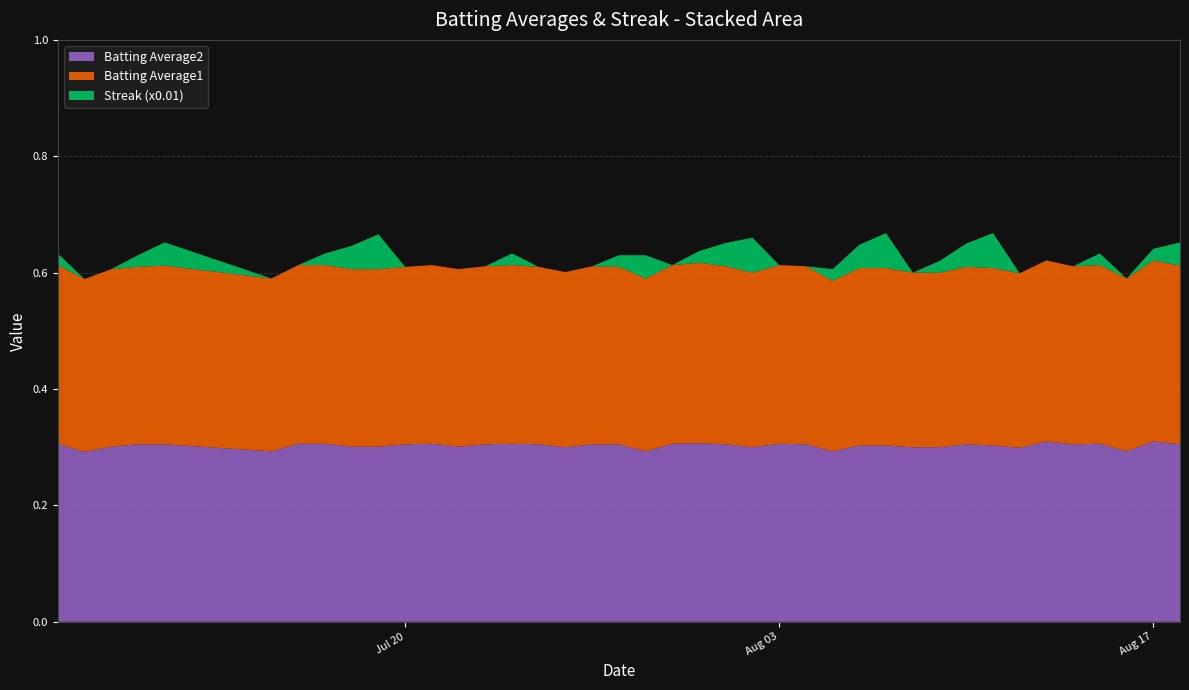

Reading left to right, transcribe all the data shown in this chart.

Batting Average1: 2010-07-07=0.3	2010-07-08=0.3	2010-07-09=0.3	2010-07-10=0.3	2010-07-11=0.3	2010-07-15=0.3	2010-07-16=0.3	2010-07-17=0.3	2010-07-18=0.3	2010-07-19=0.3	2010-07-20=0.3	2010-07-21=0.3	2010-07-22=0.3	2010-07-23=0.3	2010-07-24=0.3	2010-07-25=0.3	2010-07-26=0.3	2010-07-27=0.3	2010-07-28=0.3	2010-07-29=0.3	2010-07-30=0.3	2010-07-31=0.3	2010-08-01=0.3	2010-08-02=0.3	2010-08-03=0.3	2010-08-04=0.3	2010-08-05=0.3	2010-08-06=0.3	2010-08-07=0.3	2010-08-08=0.3	2010-08-09=0.3	2010-08-10=0.3	2010-08-11=0.3	2010-08-12=0.3	2010-08-13=0.3	2010-08-14=0.3	2010-08-15=0.3	2010-08-16=0.3	2010-08-17=0.3	2010-08-18=0.3
Batting Average2: 2010-07-07=0.3	2010-07-08=0.3	2010-07-09=0.3	2010-07-10=0.3	2010-07-11=0.3	2010-07-15=0.3	2010-07-16=0.3	2010-07-17=0.3	2010-07-18=0.3	2010-07-19=0.3	2010-07-20=0.3	2010-07-21=0.3	2010-07-22=0.3	2010-07-23=0.3	2010-07-24=0.3	2010-07-25=0.3	2010-07-26=0.3	2010-07-27=0.3	2010-07-28=0.3	2010-07-29=0.3	2010-07-30=0.3	2010-07-31=0.3	2010-08-01=0.3	2010-08-02=0.3	2010-08-03=0.3	2010-08-04=0.3	2010-08-05=0.3	2010-08-06=0.3	2010-08-07=0.3	2010-08-08=0.3	2010-08-09=0.3	2010-08-10=0.3	2010-08-11=0.3	2010-08-12=0.3	2010-08-13=0.3	2010-08-14=0.3	2010-08-15=0.3	2010-08-16=0.3	2010-08-17=0.3	2010-08-18=0.3
Streak: 2010-07-07=2.0	2010-07-08=0.0	2010-07-09=0.0	2010-07-10=2.0	2010-07-11=4.0	2010-07-15=0.0	2010-07-16=0.0	2010-07-17=2.0	2010-07-18=4.0	2010-07-19=6.0	2010-07-20=0.0	2010-07-21=0.0	2010-07-22=0.0	2010-07-23=0.0	2010-07-24=2.0	2010-07-25=0.0	2010-07-26=0.0	2010-07-27=0.0	2010-07-28=2.0	2010-07-29=4.0	2010-07-30=0.0	2010-07-31=2.0	2010-08-01=4.0	2010-08-02=6.0	2010-08-03=0.0	2010-08-04=0.0	2010-08-05=2.0	2010-08-06=4.0	2010-08-07=6.0	2010-08-08=0.0	2010-08-09=2.0	2010-08-10=4.0	2010-08-11=6.0	2010-08-12=0.0	2010-08-13=0.0	2010-08-14=0.0	2010-08-15=2.0	2010-08-16=0.0	2010-08-17=2.0	2010-08-18=4.0